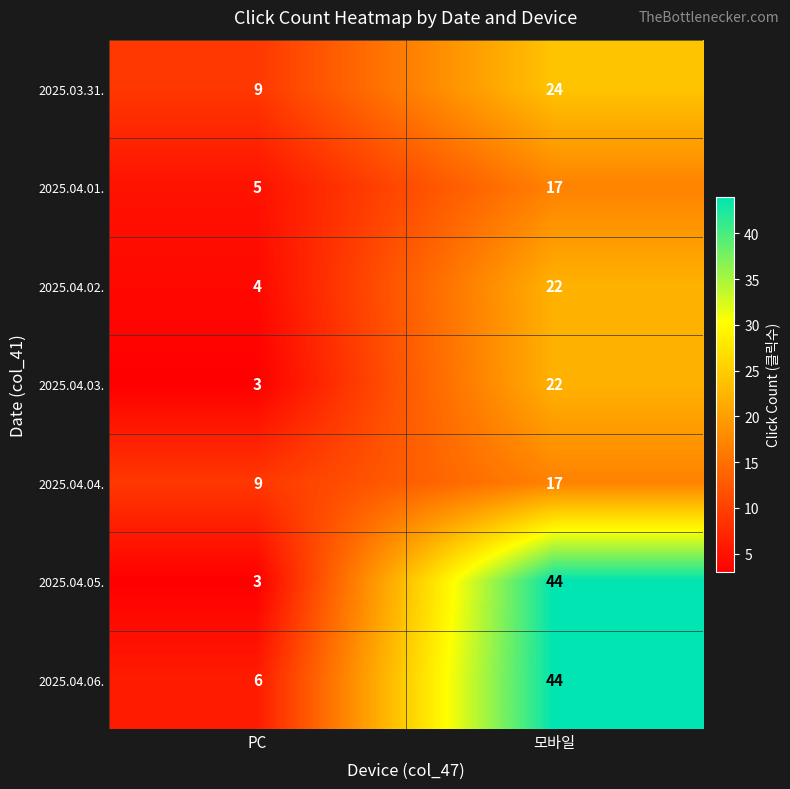

Which series has the largest total across all categories?

2025.04.06.